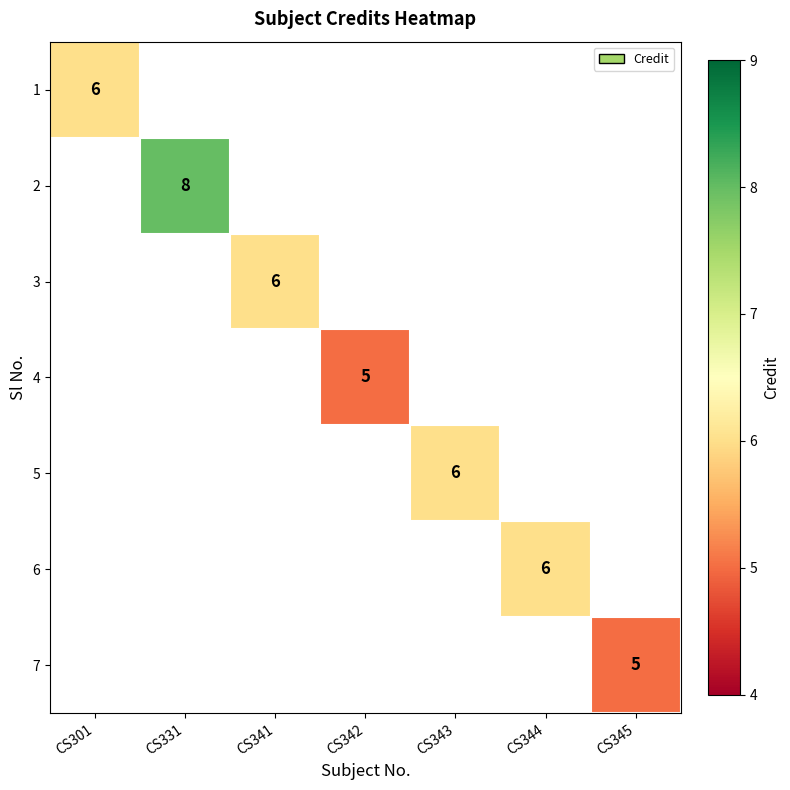

Which category has the highest value across all series?

CS331